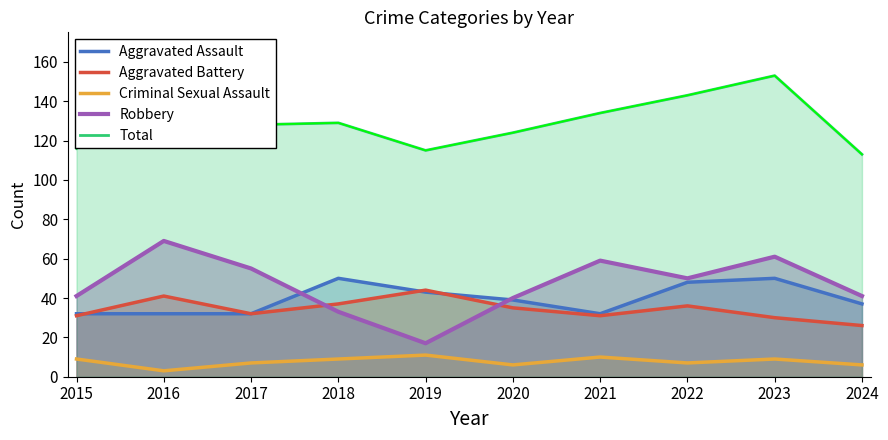

What is the sum of the Total values at 2021 and 2020?

258